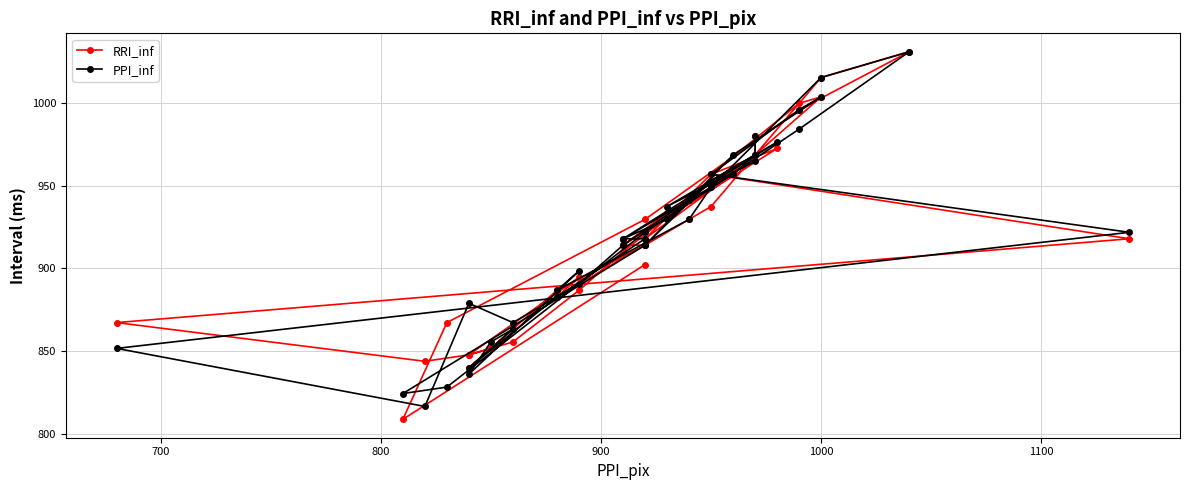

What is the greatest value displayed?

1031.2